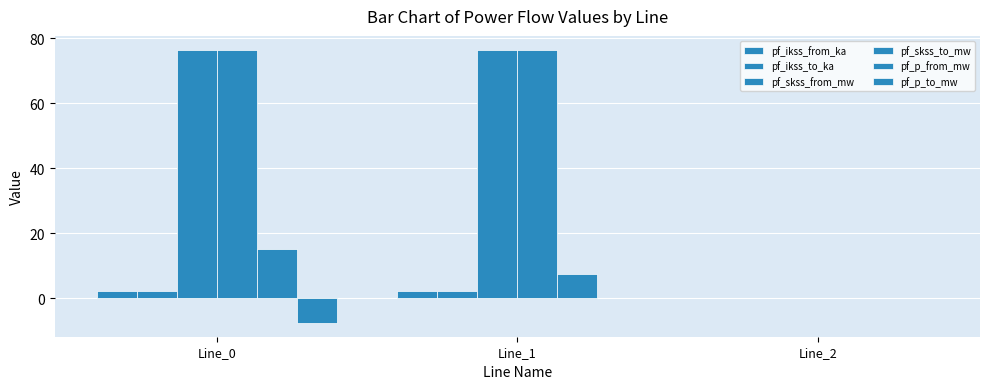

How many groups of bars are there?

3